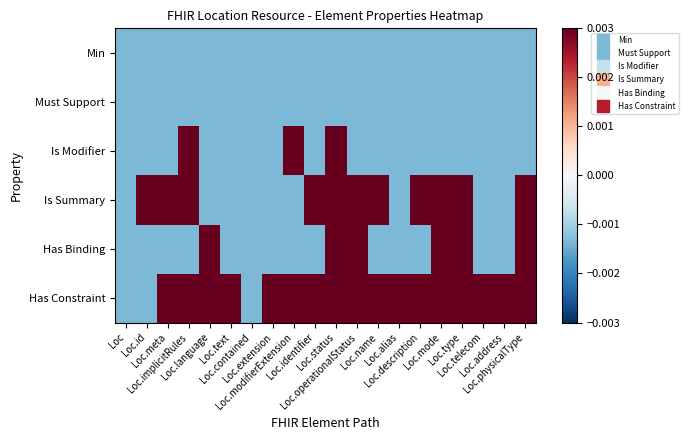

Which category has the highest value across all series?

Loc.implicitRules